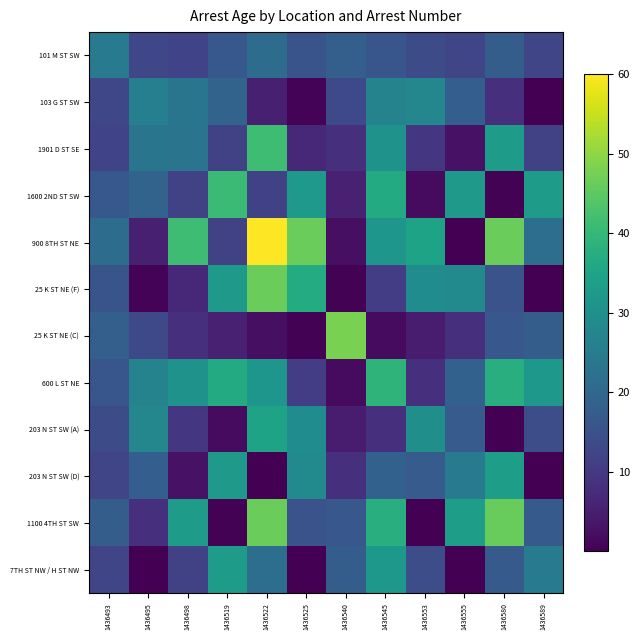

What is the total value across all series at 1436540?

144.6